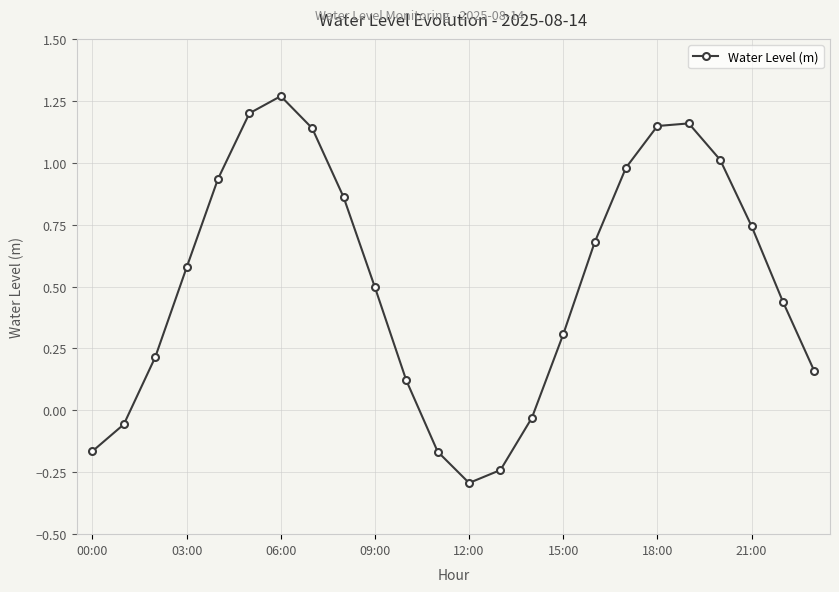

How many points are higher than both their immediate neighbors (excluding endpoints)?

2